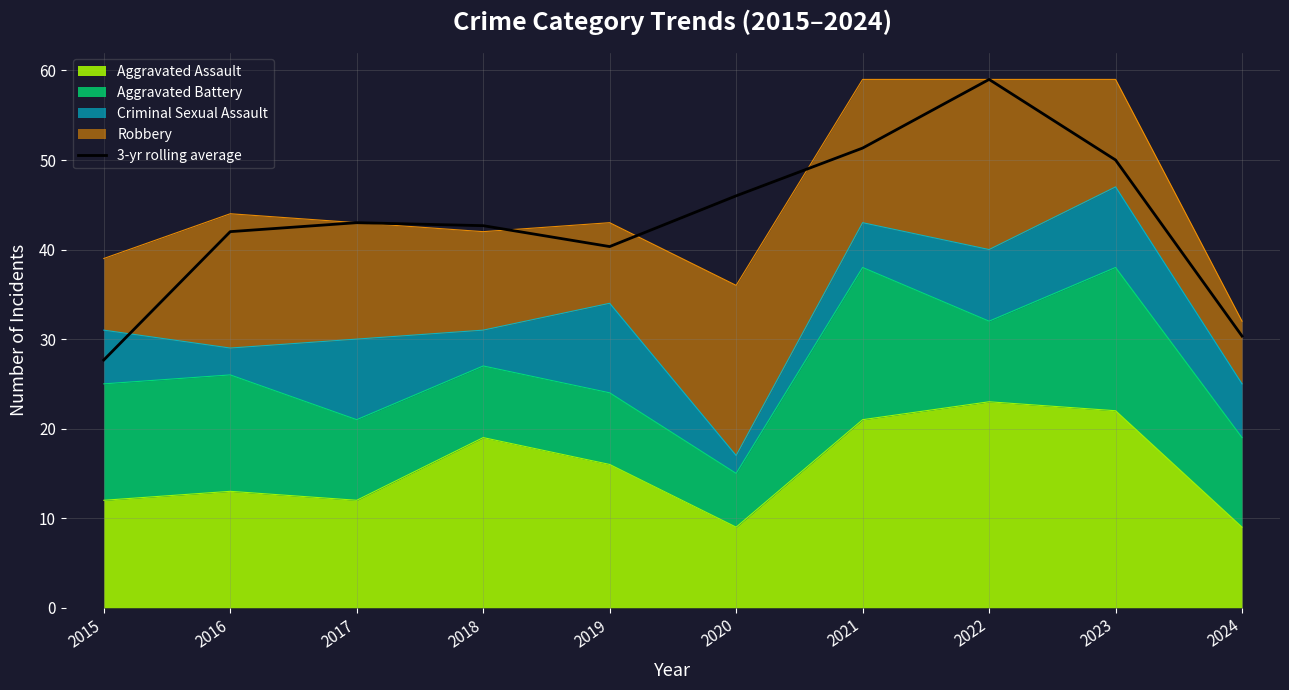

Where is the first local minimum?

2019